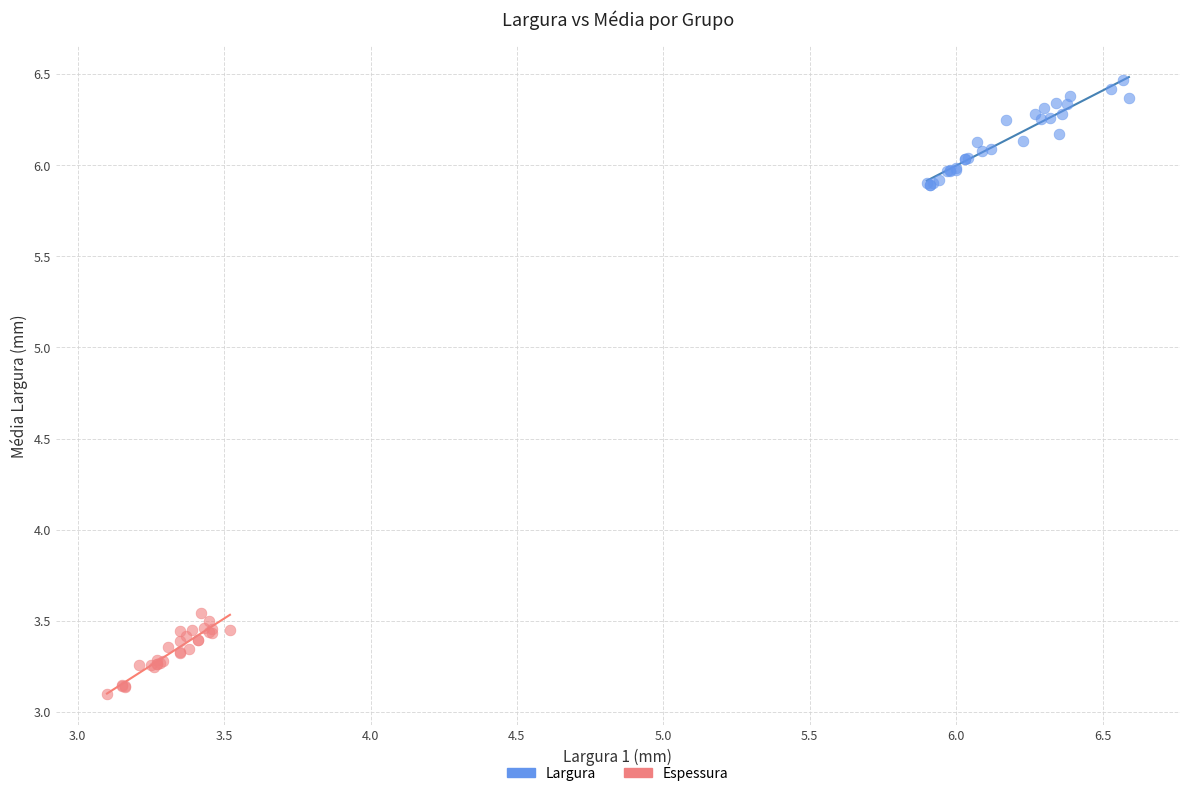

Which series has the largest Y range (max minus min)?

Largura